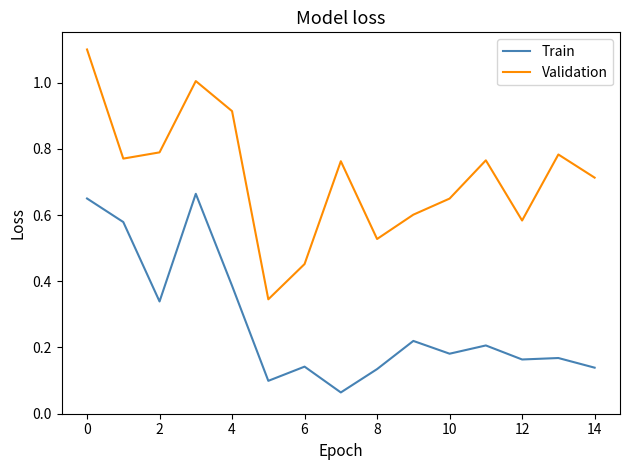

Count the number of data series in this chart.

2